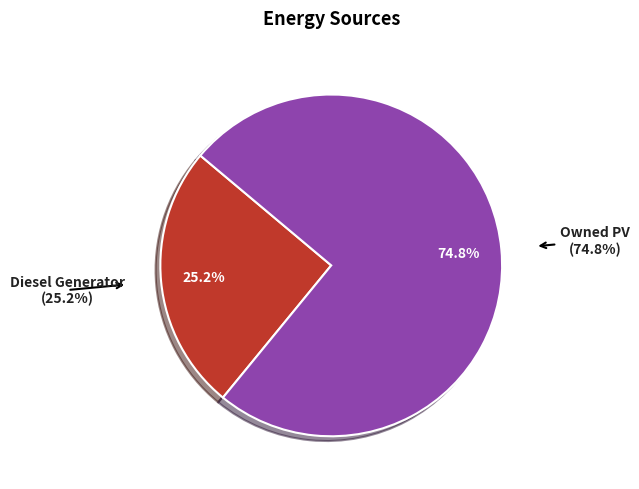

Is it true that Owned Batteries is 0% of the pie?

True